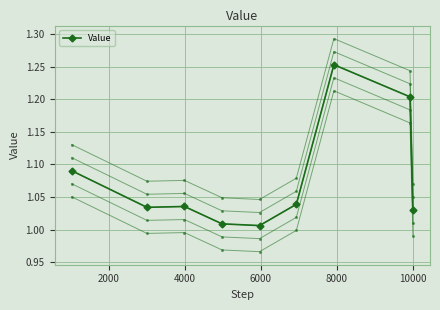

Does the chart have visible grid lines?

Yes